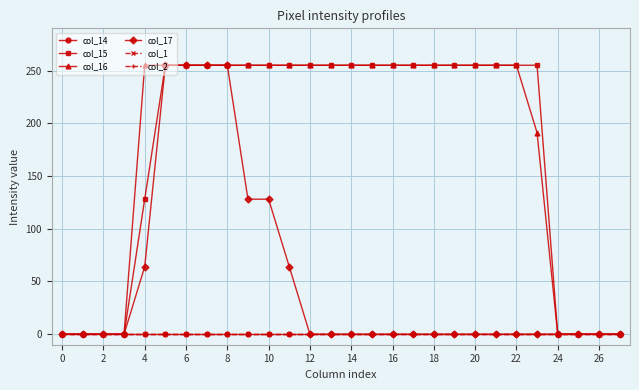

What is the greatest value displayed?

255